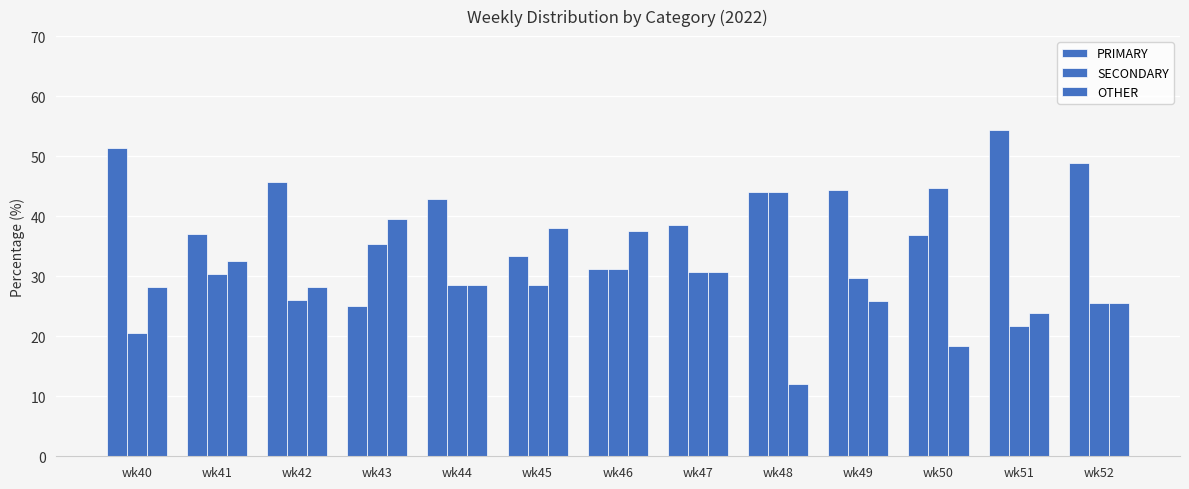

Does the chart contain stacked bars?

No